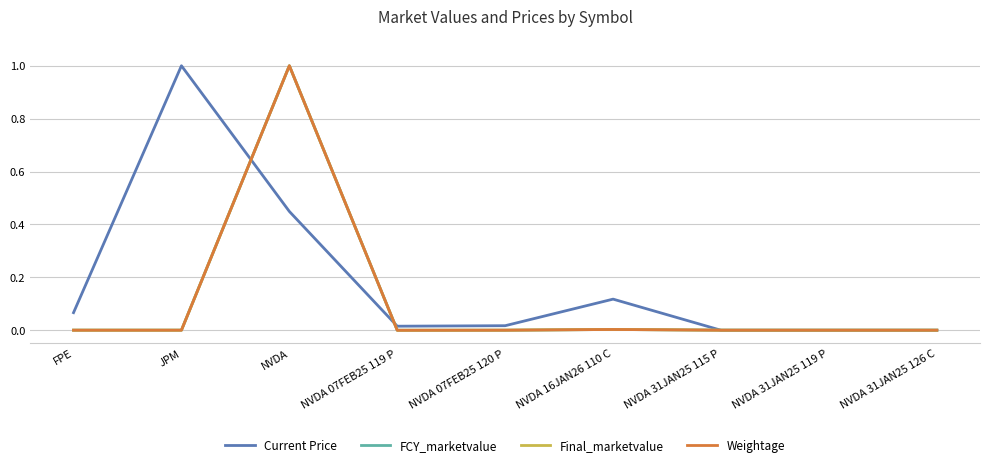

Between JPM and NVDA, which series saw the biggest shift?

Weightage